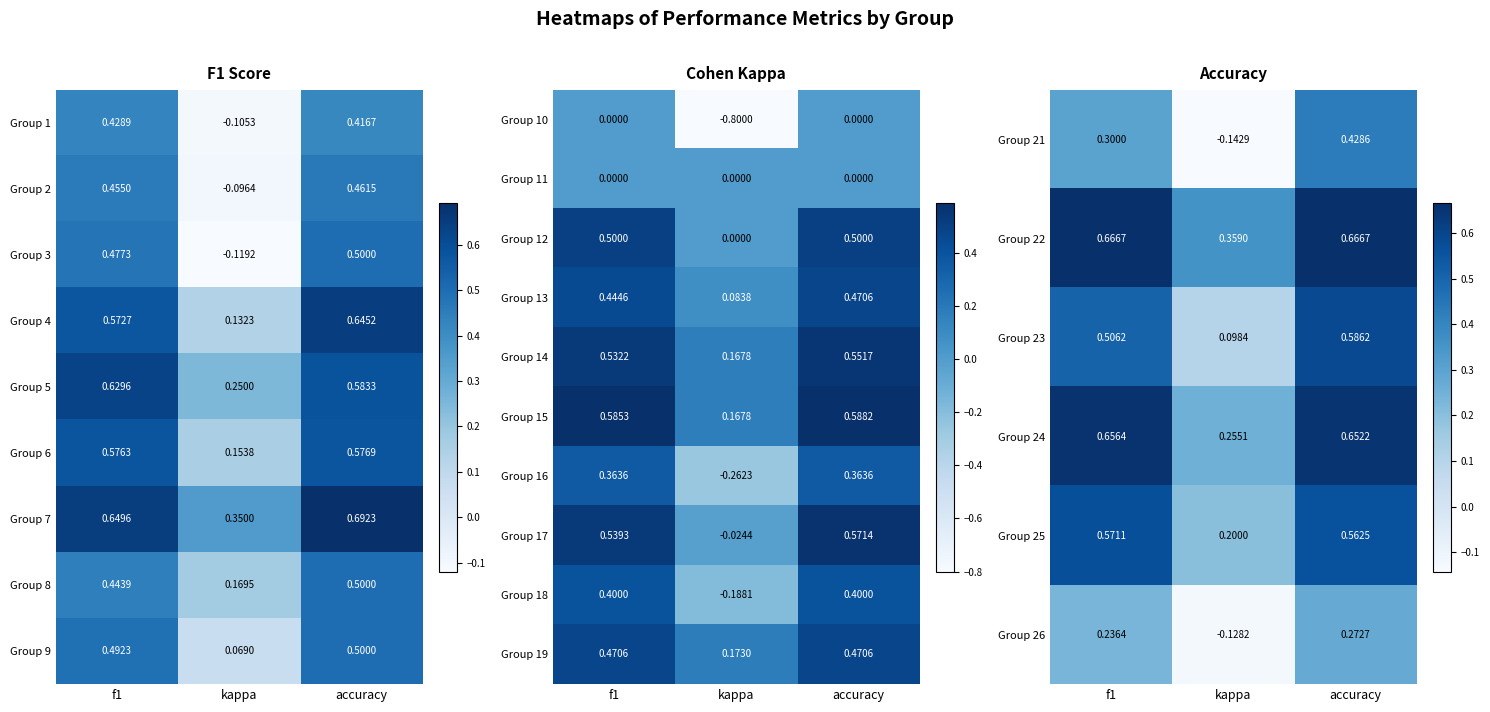

Where is Group 22 nearest to the value 0?

kappa